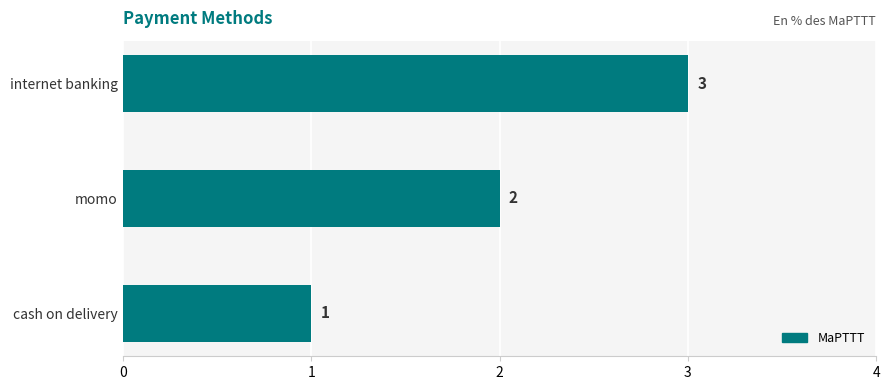

What is the average value?

2